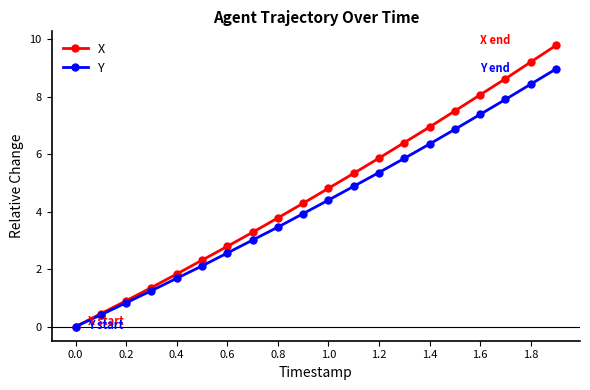

What is the highest value of the X series?

9.8